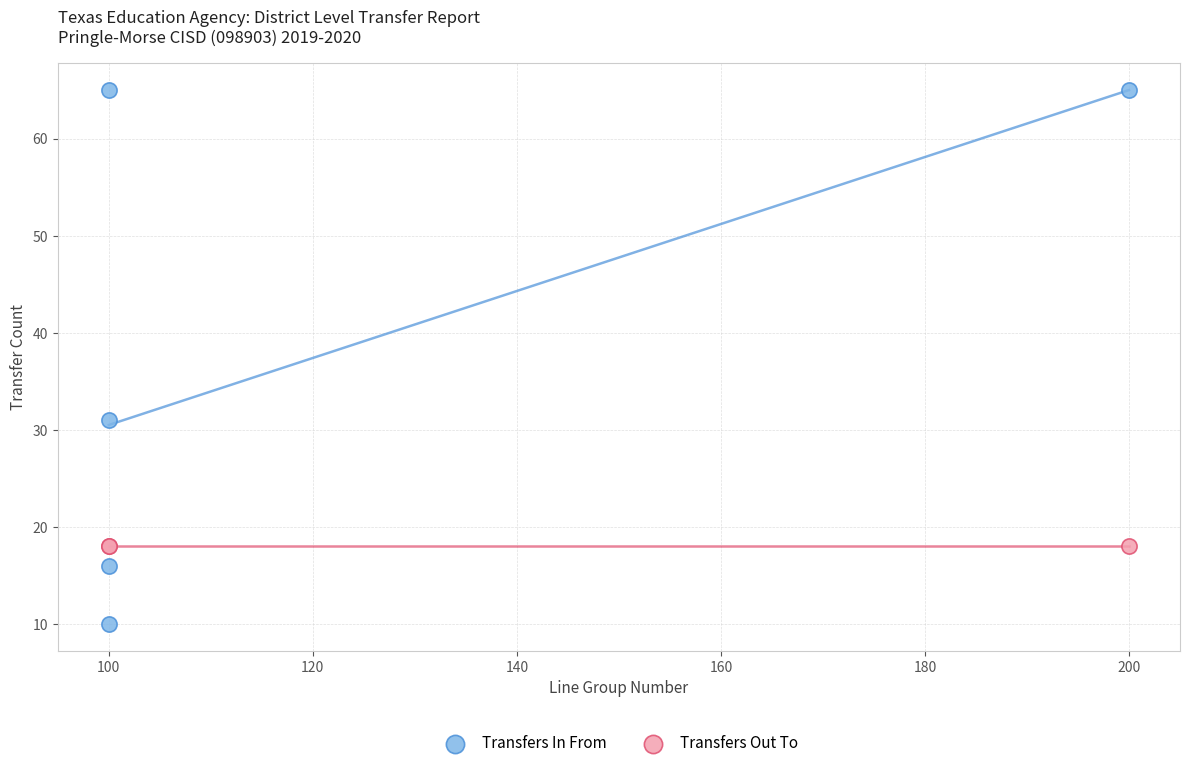

Which series reaches the minimum Y coordinate?

Transfers In From